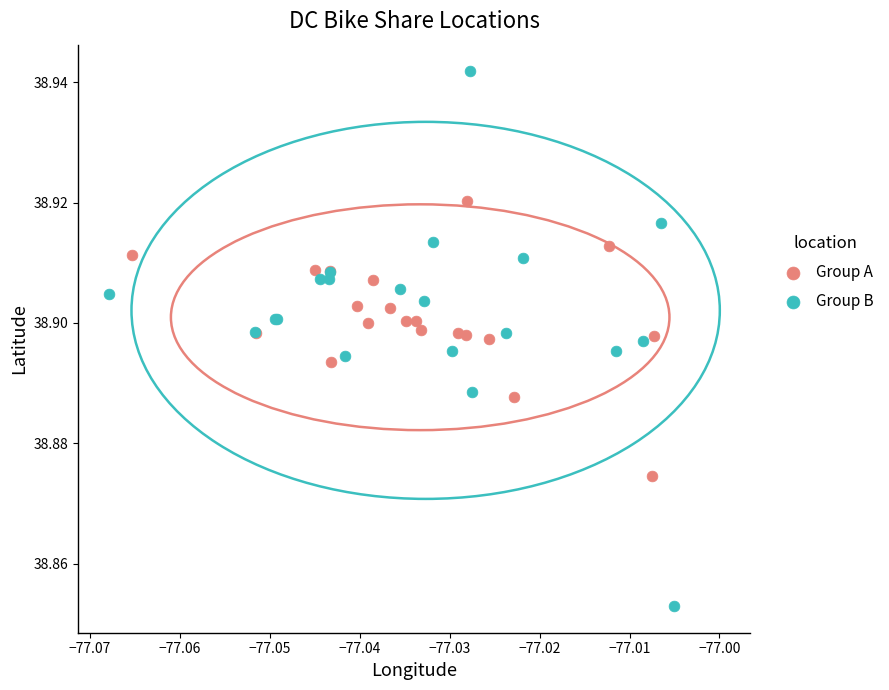

Which series has the widest spread of Y values?

Group B